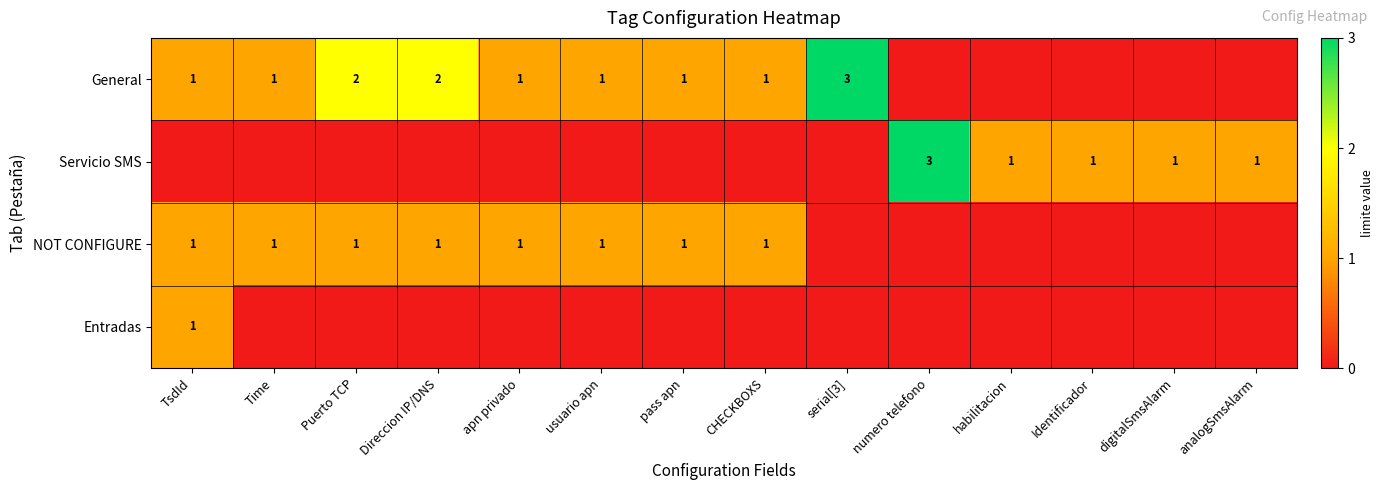

What is the greatest value displayed?

3